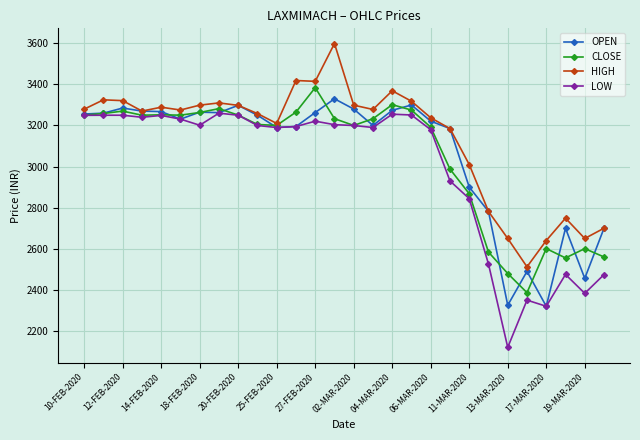

What is the sum of all OPEN values?

85755.6